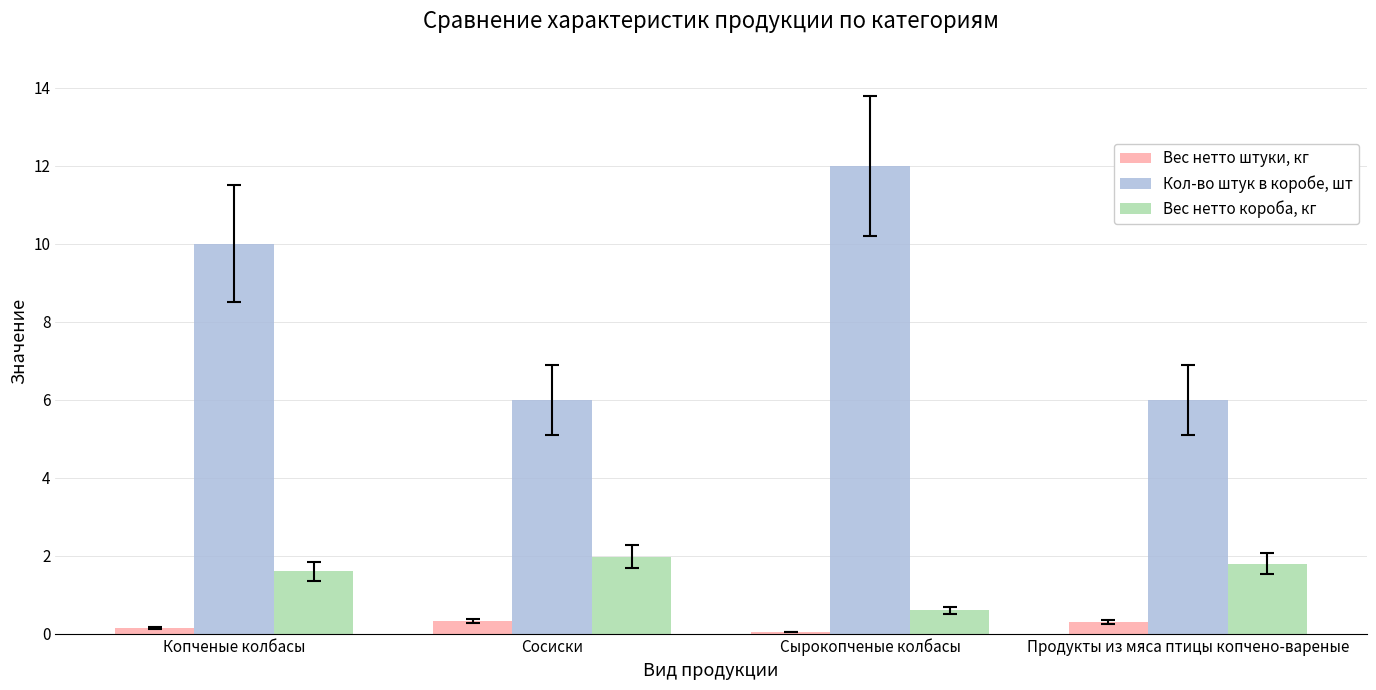

List the series in order of their overall mean, lowest first.

Вес нетто штуки, кг, Вес нетто короба, кг, Кол-во штук в коробе, шт